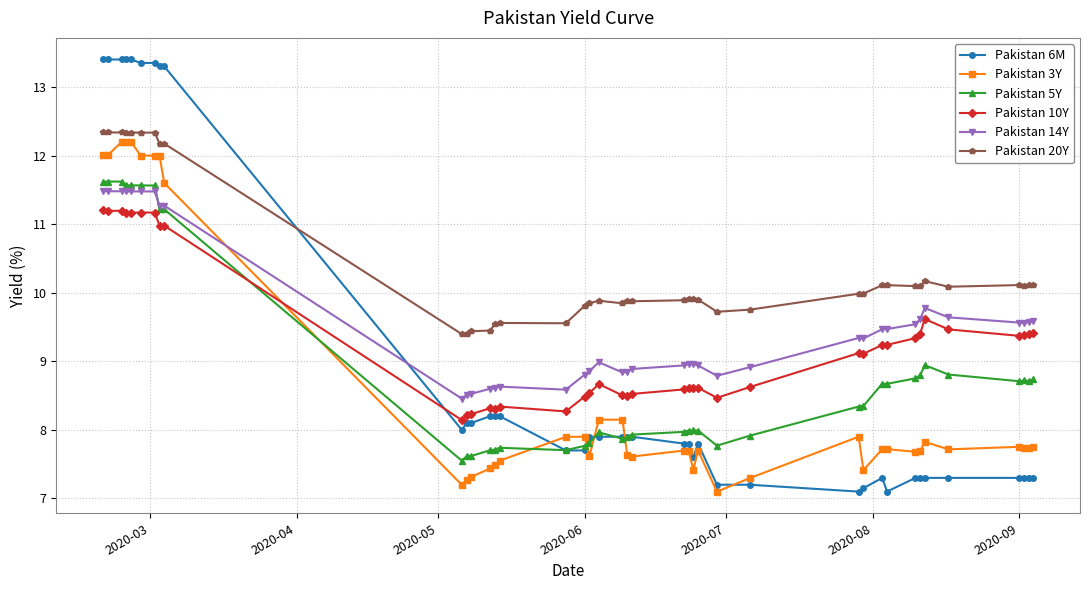

Which series has the largest total across all categories?

Pakistan 20Y